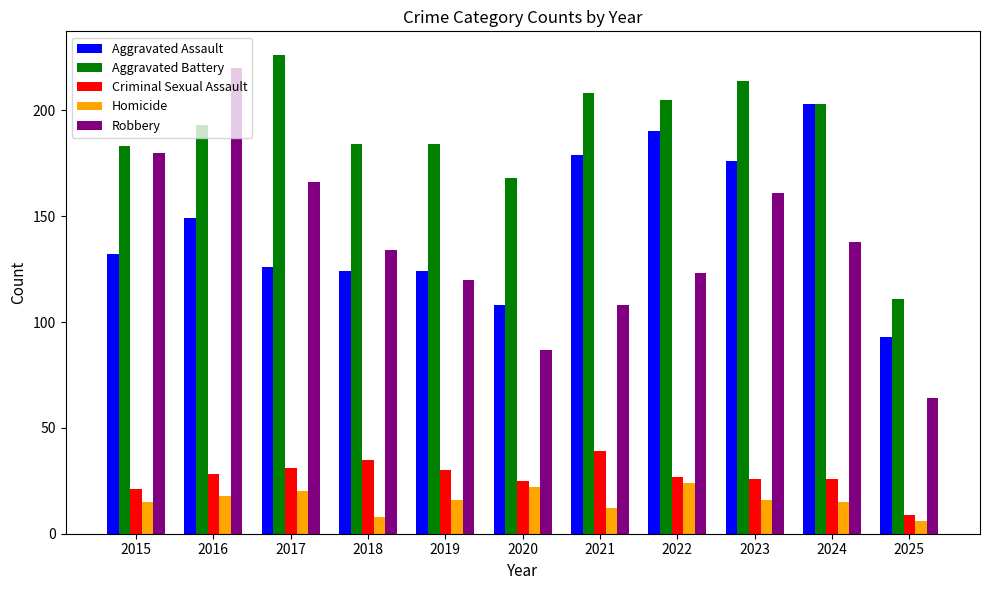

How many values in the Aggravated Battery series are below 193?

5